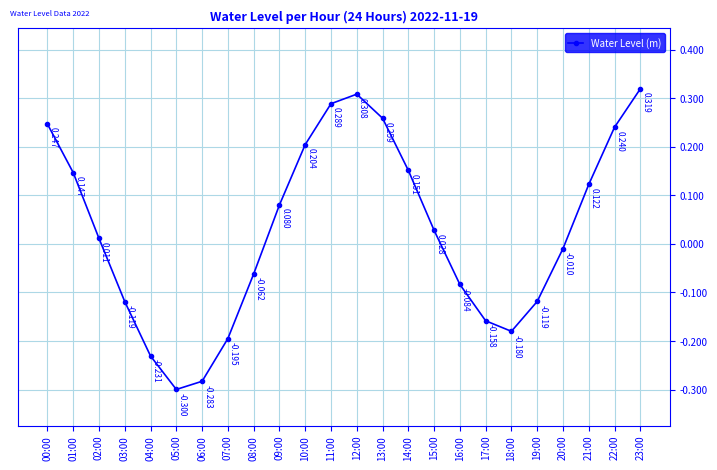

How many points are lower than both their immediate neighbors (excluding endpoints)?

2